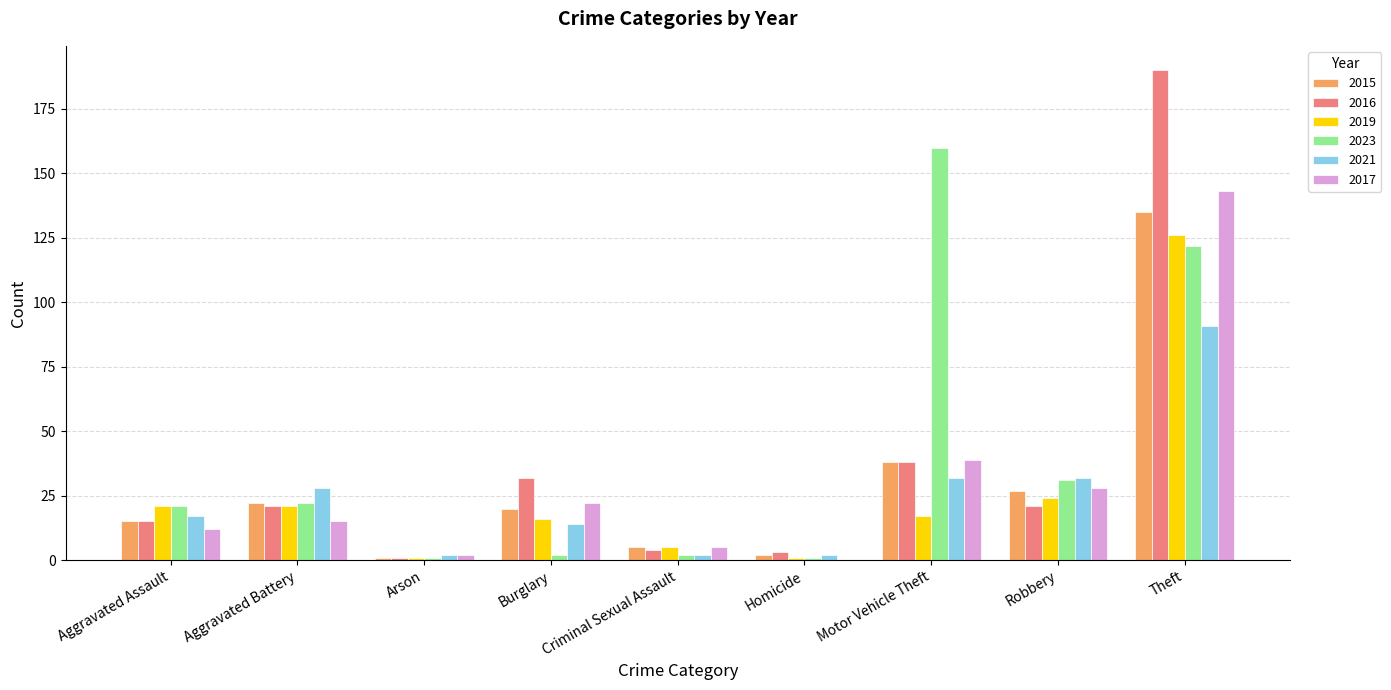

Reading left to right, extract all data points from this chart.

2015: Aggravated Assault=15	Aggravated Battery=22	Arson=1	Burglary=20	Criminal Sexual Assault=5	Homicide=2	Motor Vehicle Theft=38	Robbery=27	Theft=135
2016: Aggravated Assault=15	Aggravated Battery=21	Arson=1	Burglary=32	Criminal Sexual Assault=4	Homicide=3	Motor Vehicle Theft=38	Robbery=21	Theft=190
2019: Aggravated Assault=21	Aggravated Battery=21	Arson=1	Burglary=16	Criminal Sexual Assault=5	Homicide=1	Motor Vehicle Theft=17	Robbery=24	Theft=126
2023: Aggravated Assault=21	Aggravated Battery=22	Arson=1	Burglary=2	Criminal Sexual Assault=2	Homicide=1	Motor Vehicle Theft=160	Robbery=31	Theft=122
2021: Aggravated Assault=17	Aggravated Battery=28	Arson=2	Burglary=14	Criminal Sexual Assault=2	Homicide=2	Motor Vehicle Theft=32	Robbery=32	Theft=91
2017: Aggravated Assault=12	Aggravated Battery=15	Arson=2	Burglary=22	Criminal Sexual Assault=5	Homicide=0	Motor Vehicle Theft=39	Robbery=28	Theft=143